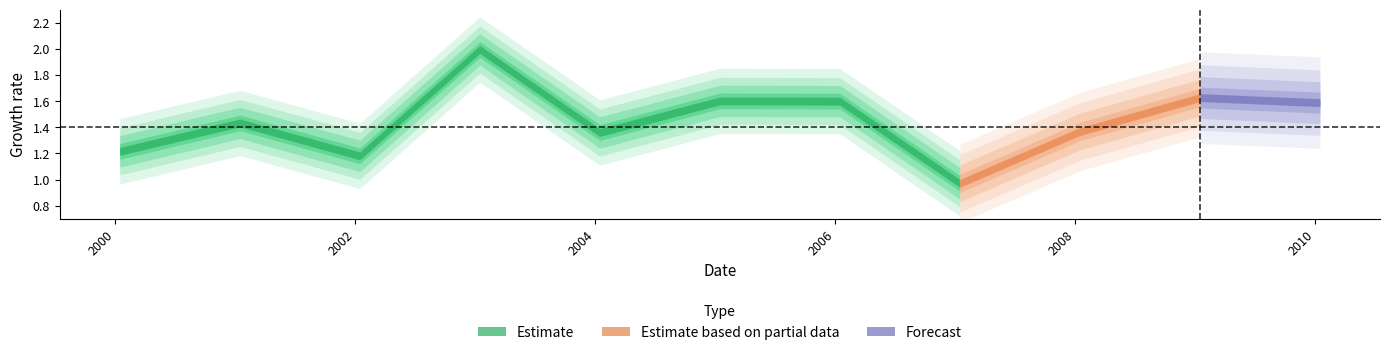

The chart shows a value of 0.9 at 2008-01-15. True or false?

False